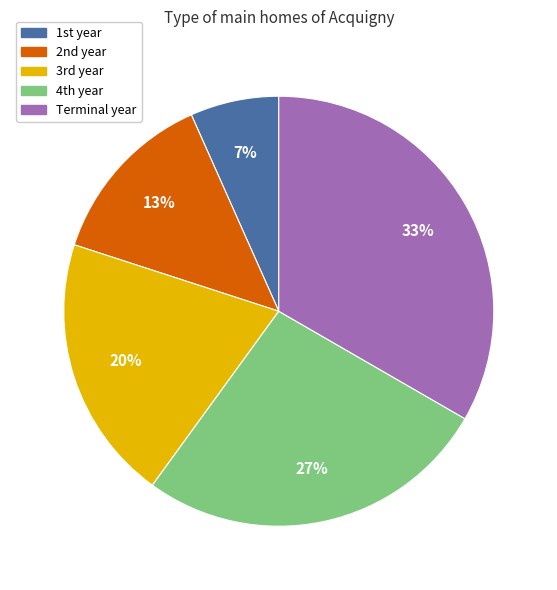

Which category has the biggest portion of the pie?

Terminal year